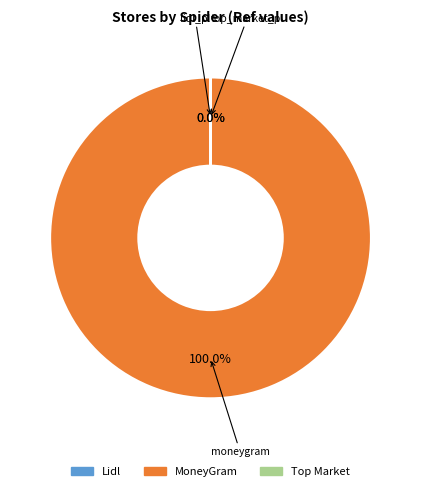

Count the number of slices in the pie.

3